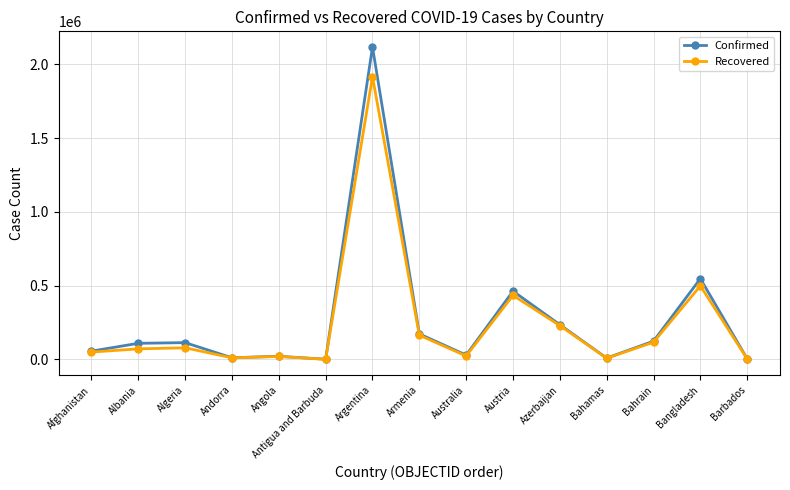

What is the total value across all series at Argentina?

4035612